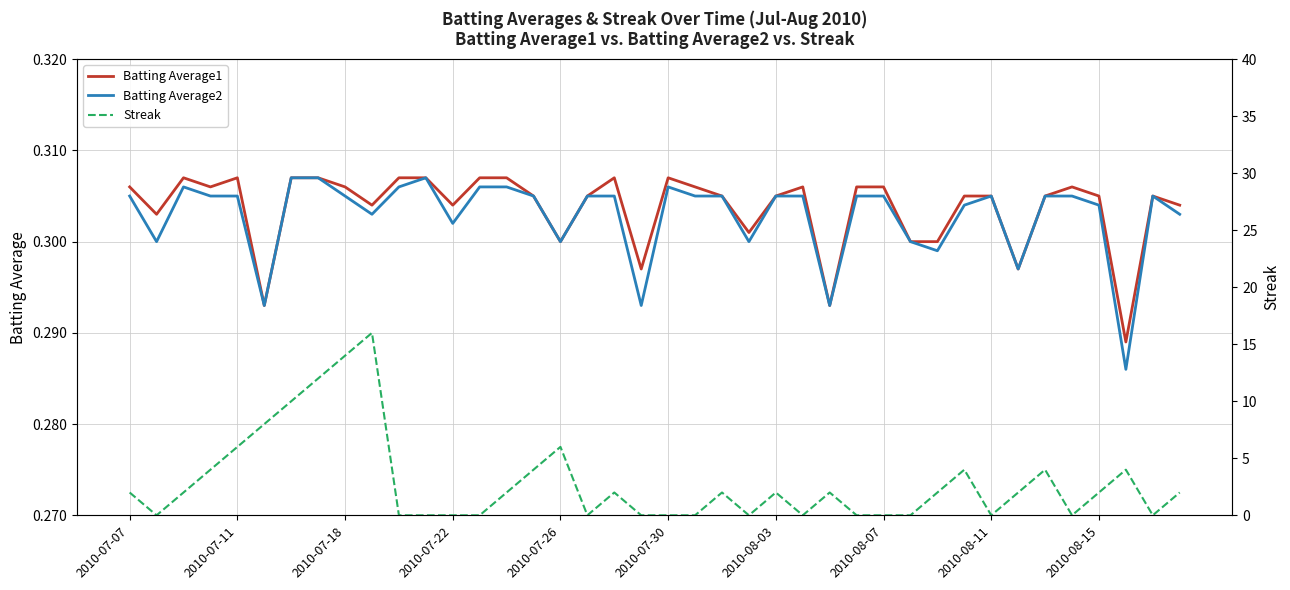

True or false: Batting Average2 has a value of 0.2 at 2010-08-03.

False